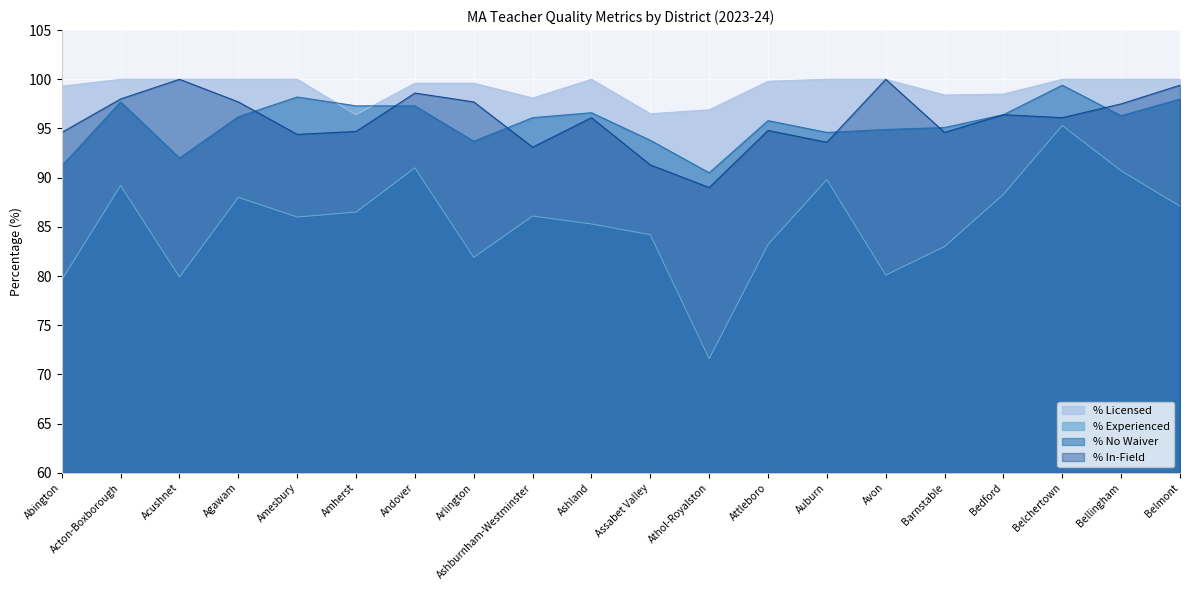

Reading left to right, transcribe all the data shown in this chart.

% Licensed: Abington=99.3	Acton-Boxborough=100.0	Acushnet=100.0	Agawam=100.0	Amesbury=100.0	Amherst=96.4	Andover=99.6	Arlington=99.6	Ashburnham-Westminster=98.1	Ashland=100.0	Assabet Valley=96.5	Athol-Royalston=96.9	Attleboro=99.8	Auburn=100.0	Avon=100.0	Barnstable=98.4	Bedford=98.5	Belchertown=100.0	Bellingham=100.0	Belmont=100.0
% Experienced: Abington=79.6	Acton-Boxborough=89.2	Acushnet=79.9	Agawam=88.0	Amesbury=86.0	Amherst=86.5	Andover=91.0	Arlington=81.9	Ashburnham-Westminster=86.1	Ashland=85.3	Assabet Valley=84.2	Athol-Royalston=71.6	Attleboro=83.2	Auburn=89.8	Avon=80.1	Barnstable=83.0	Bedford=88.3	Belchertown=95.3	Bellingham=90.7	Belmont=87.1
% No Waiver: Abington=91.2	Acton-Boxborough=97.7	Acushnet=92.0	Agawam=96.2	Amesbury=98.2	Amherst=97.3	Andover=97.3	Arlington=93.7	Ashburnham-Westminster=96.1	Ashland=96.6	Assabet Valley=93.8	Athol-Royalston=90.5	Attleboro=95.8	Auburn=94.6	Avon=94.9	Barnstable=95.1	Bedford=96.4	Belchertown=99.4	Bellingham=96.3	Belmont=98.0
% In-Field: Abington=94.6	Acton-Boxborough=98.0	Acushnet=100.0	Agawam=97.7	Amesbury=94.4	Amherst=94.7	Andover=98.6	Arlington=97.7	Ashburnham-Westminster=93.1	Ashland=96.1	Assabet Valley=91.3	Athol-Royalston=89.0	Attleboro=94.8	Auburn=93.6	Avon=100.0	Barnstable=94.6	Bedford=96.4	Belchertown=96.1	Bellingham=97.5	Belmont=99.4